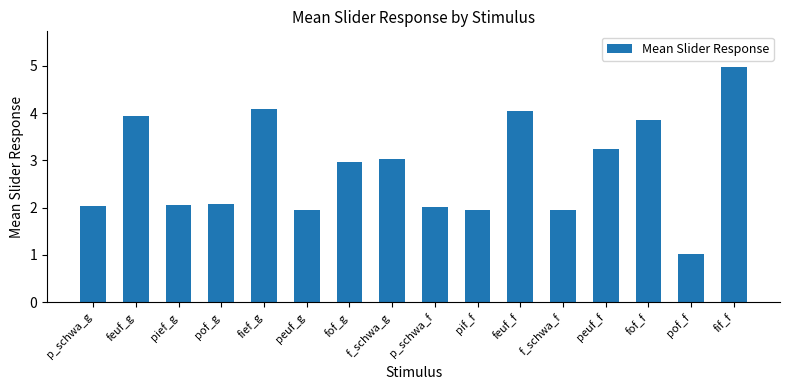

Is it true that the value at f_schwa_f is 1.9?

True